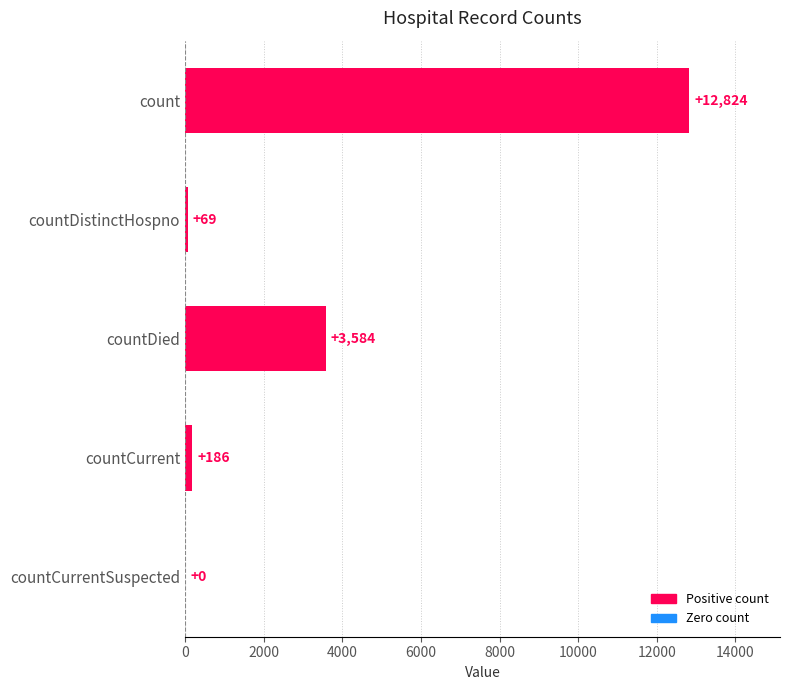

The chart shows a value of -4232 at countCurrentSuspected. True or false?

False